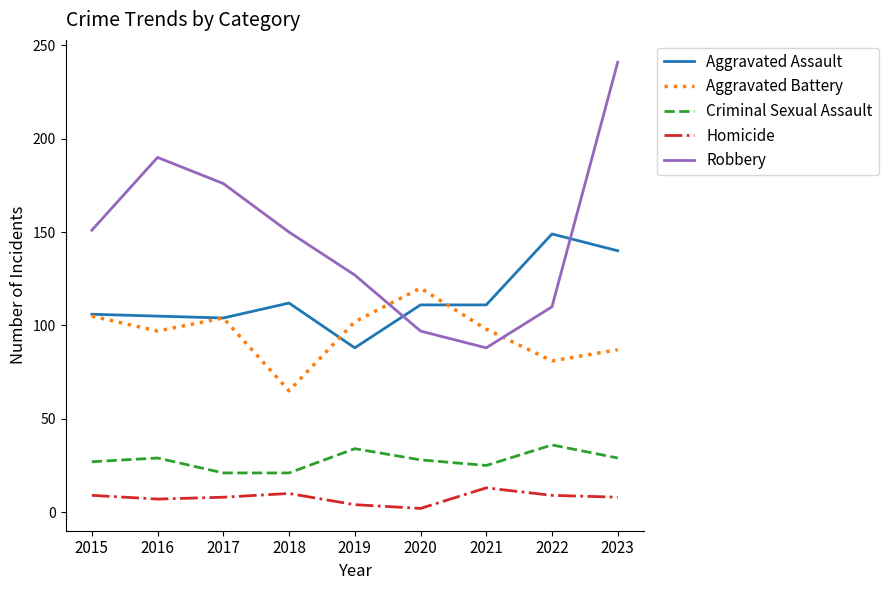

How many distinct data groups are displayed?

5